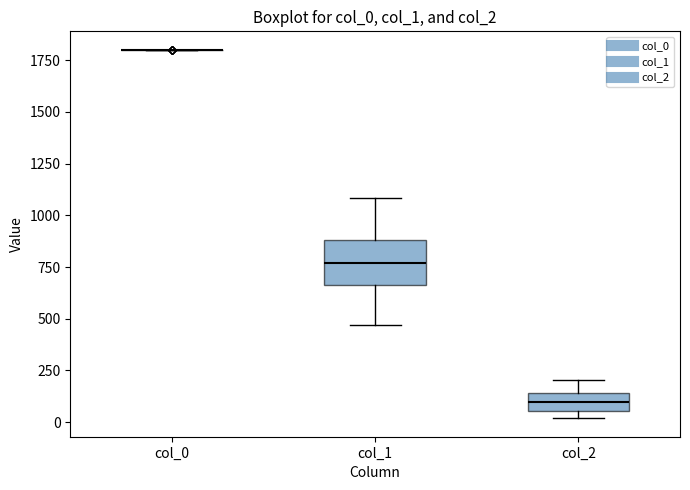

Comparing the boxes themselves (not the whiskers), which one is the tallest?

col_1